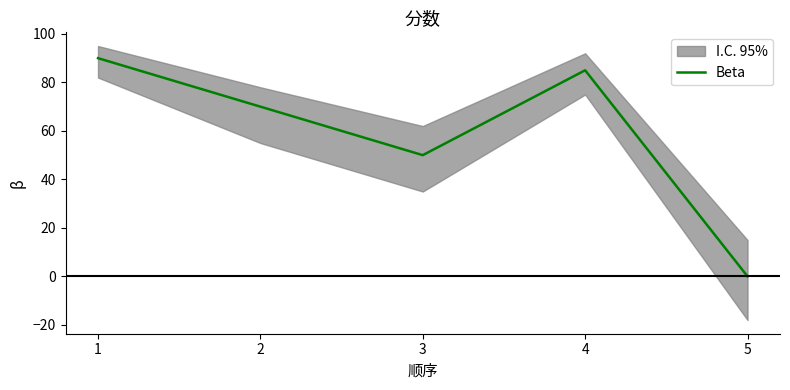

Which category has the highest value across all series?

1